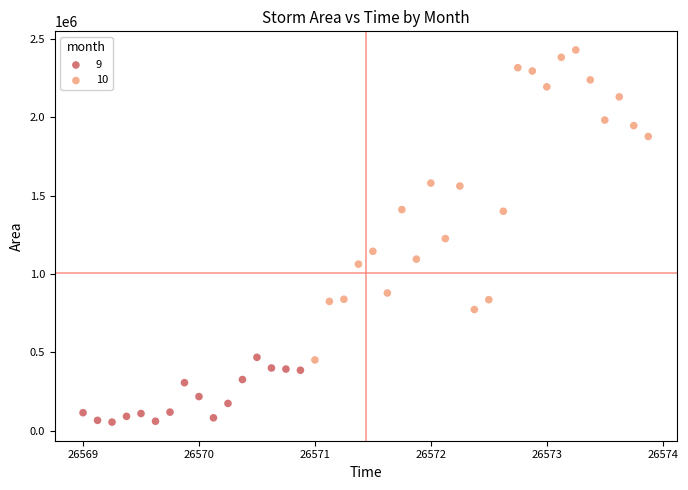

Which series contains the highest Y value?

10